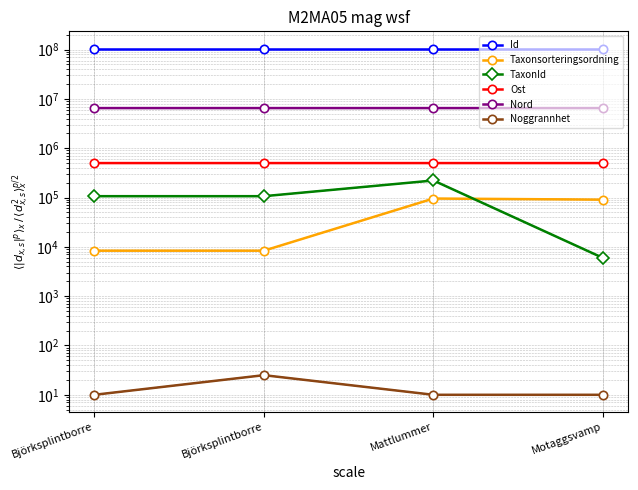

Which has a higher value, Björksplintborre or Mattlummer?

Björksplintborre